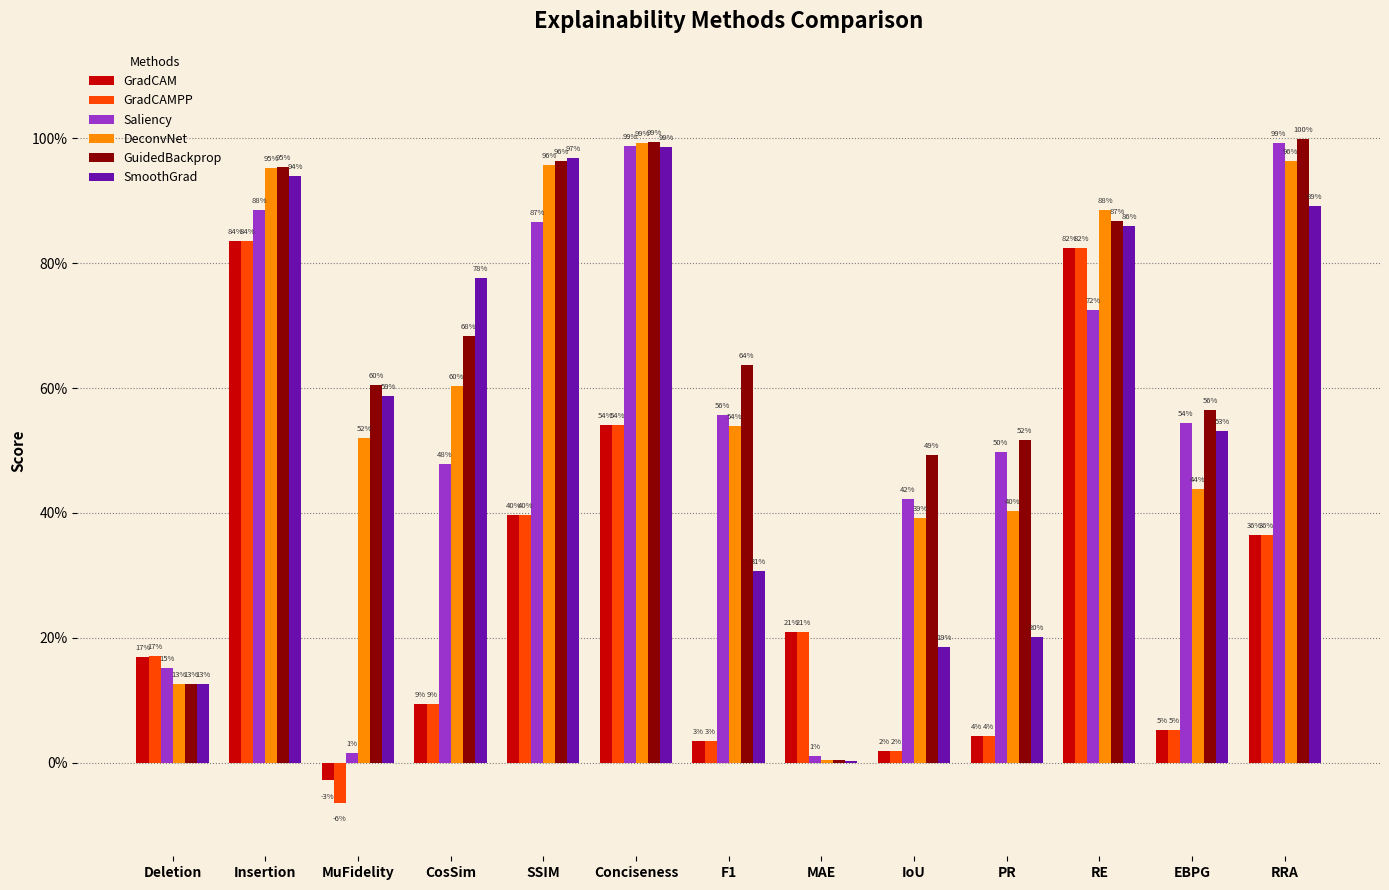

Does the chart contain stacked bars?

No